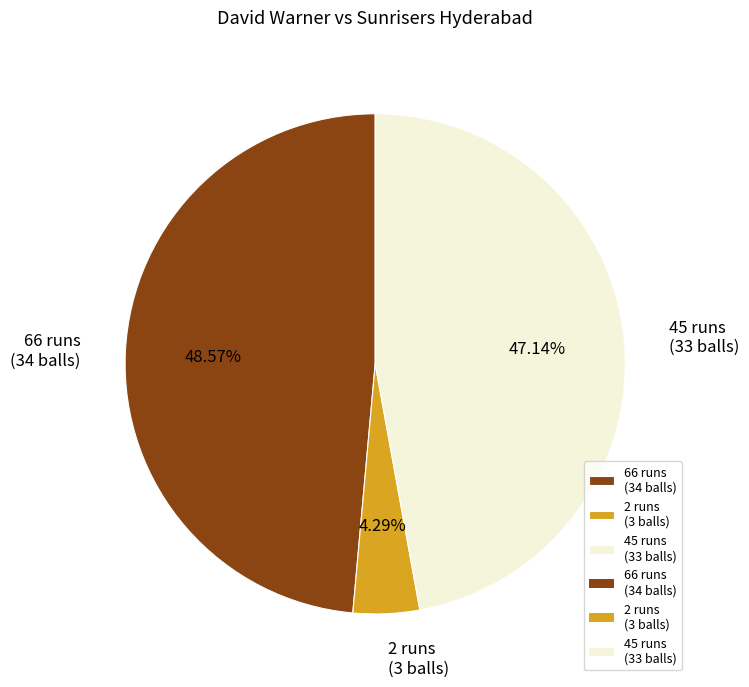

What percentage do 2 runs and 66 runs together represent?

52.9%